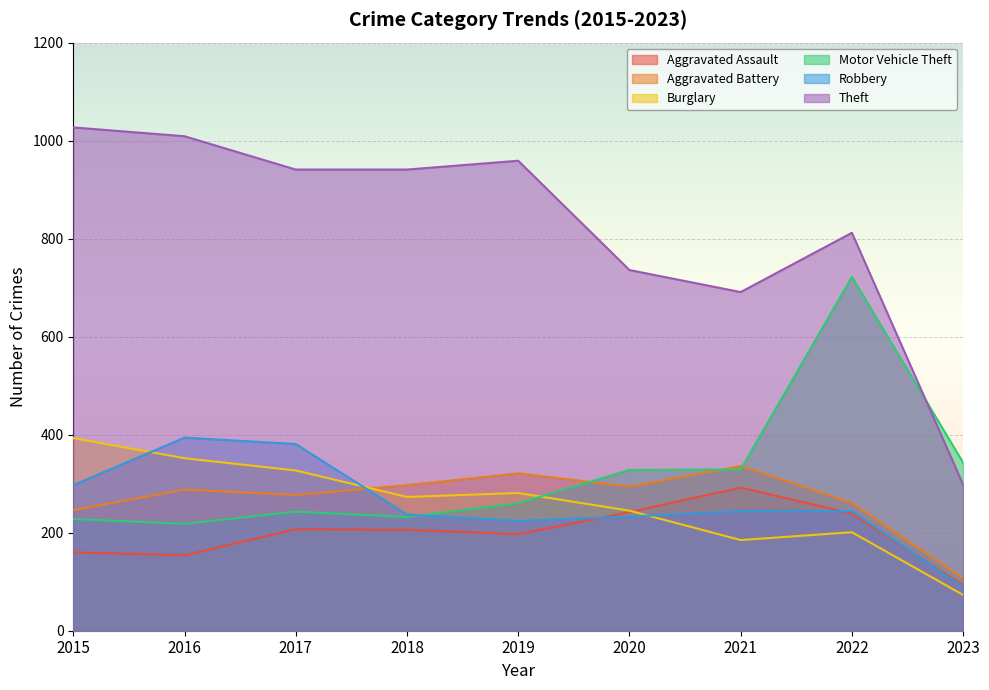

The Motor Vehicle Theft series shows 533 at 2020. True or false?

False